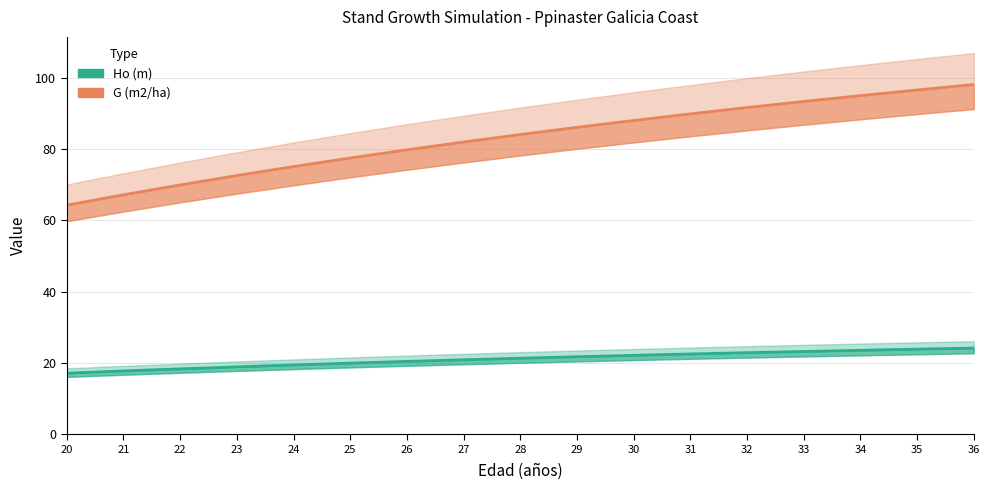

What is the greatest value displayed?

98.0